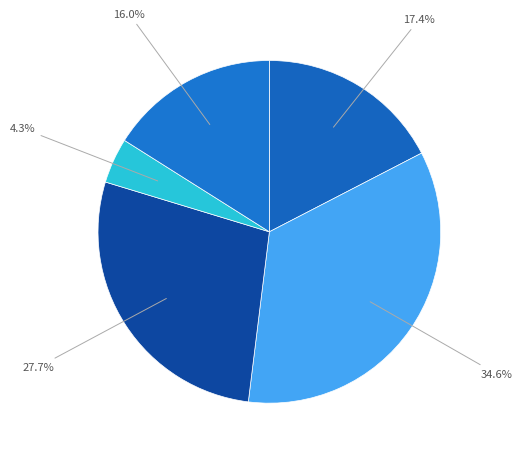

Count the number of slices in the pie.

5